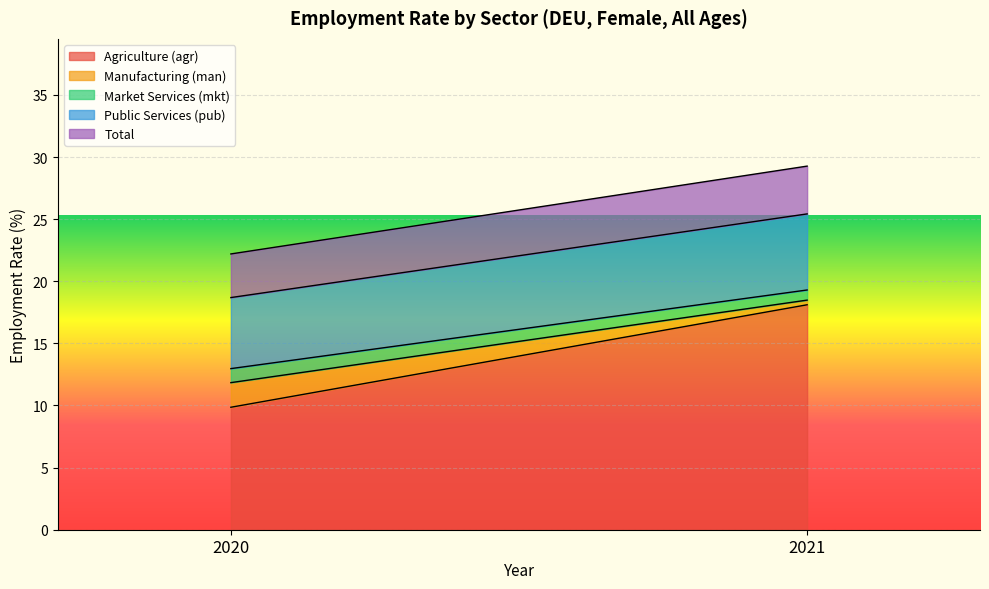

What are all the series names shown in the legend?

Agriculture (agr), Manufacturing (man), Market Services (mkt), Public Services (pub), Total